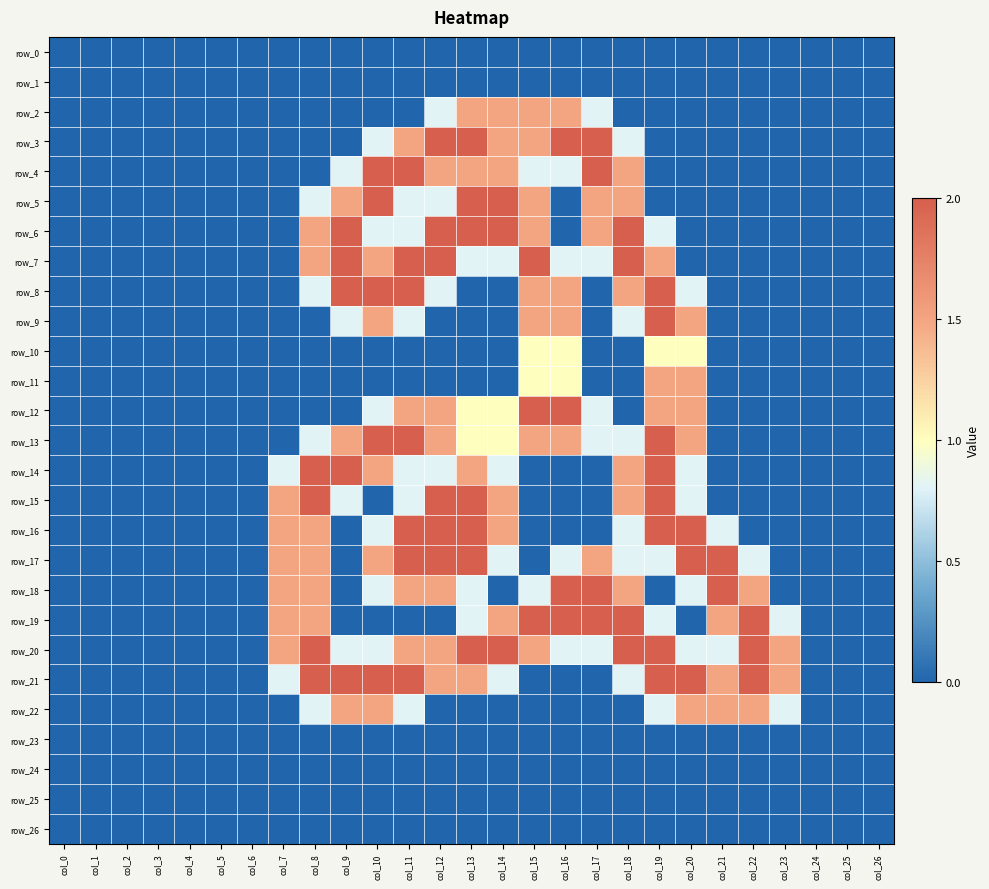

How many categories are shown in the chart?

27